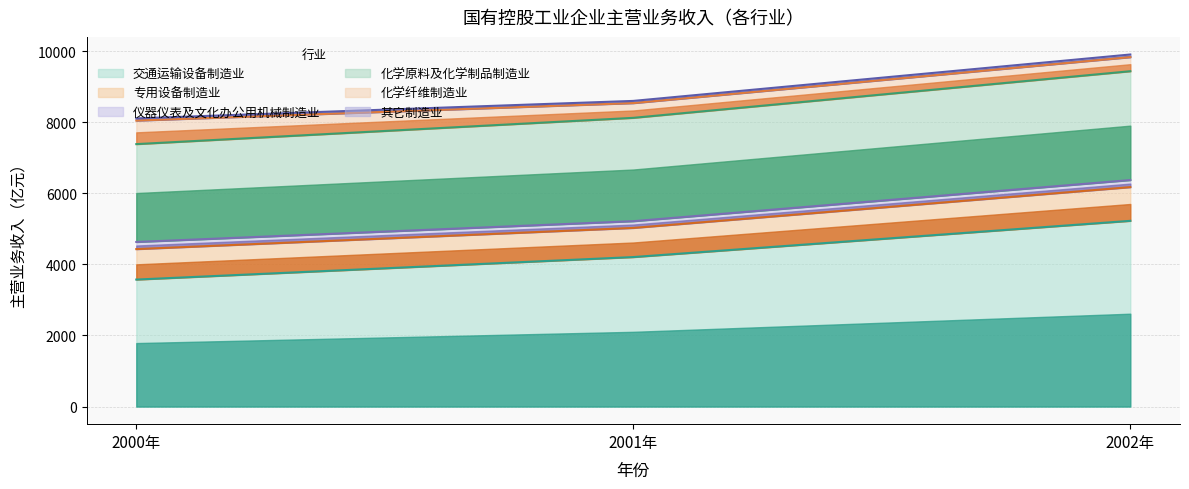

The 仪器仪表及文化办公用机械制造业 series shows 200.8 at 2000年. True or false?

True